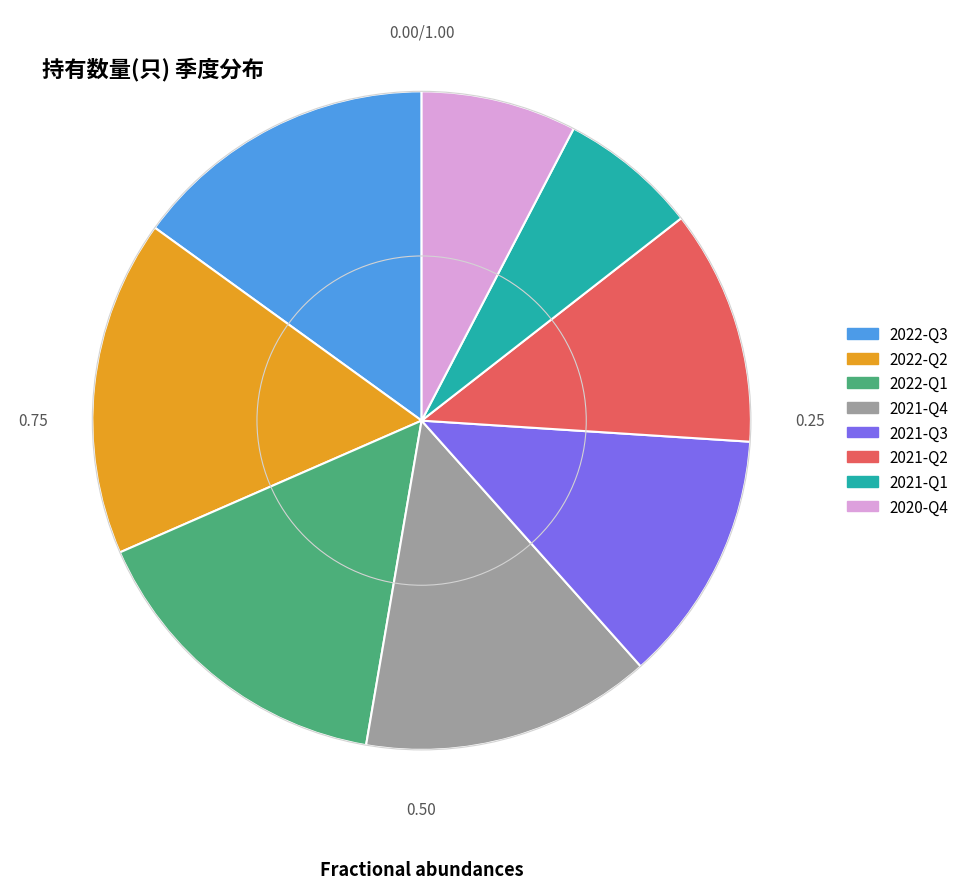

Rank the categories by value from lowest to highest.

2021-Q1, 2020-Q4, 2021-Q2, 2021-Q3, 2021-Q4, 2022-Q3, 2022-Q1, 2022-Q2